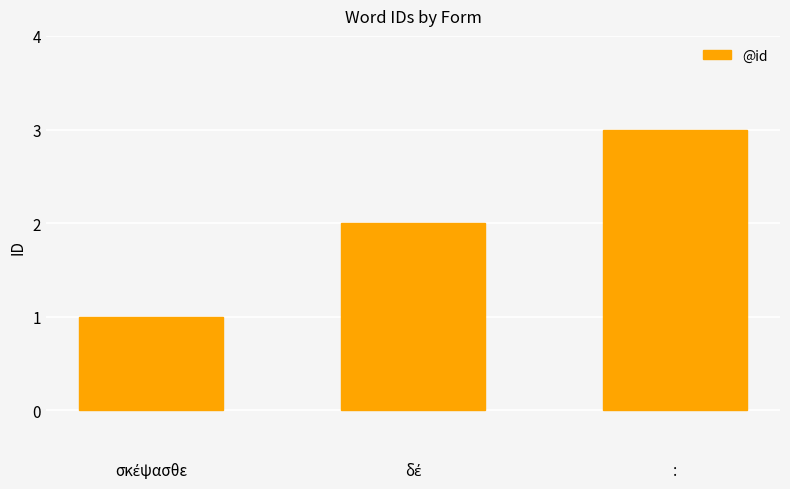

What is the label of the 1st bar from the right?

: